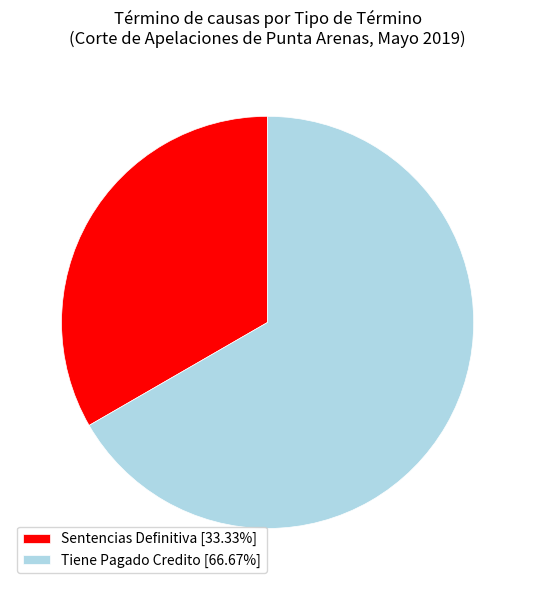

Does Sentencias Definitiva account for over 50% of the chart?

No